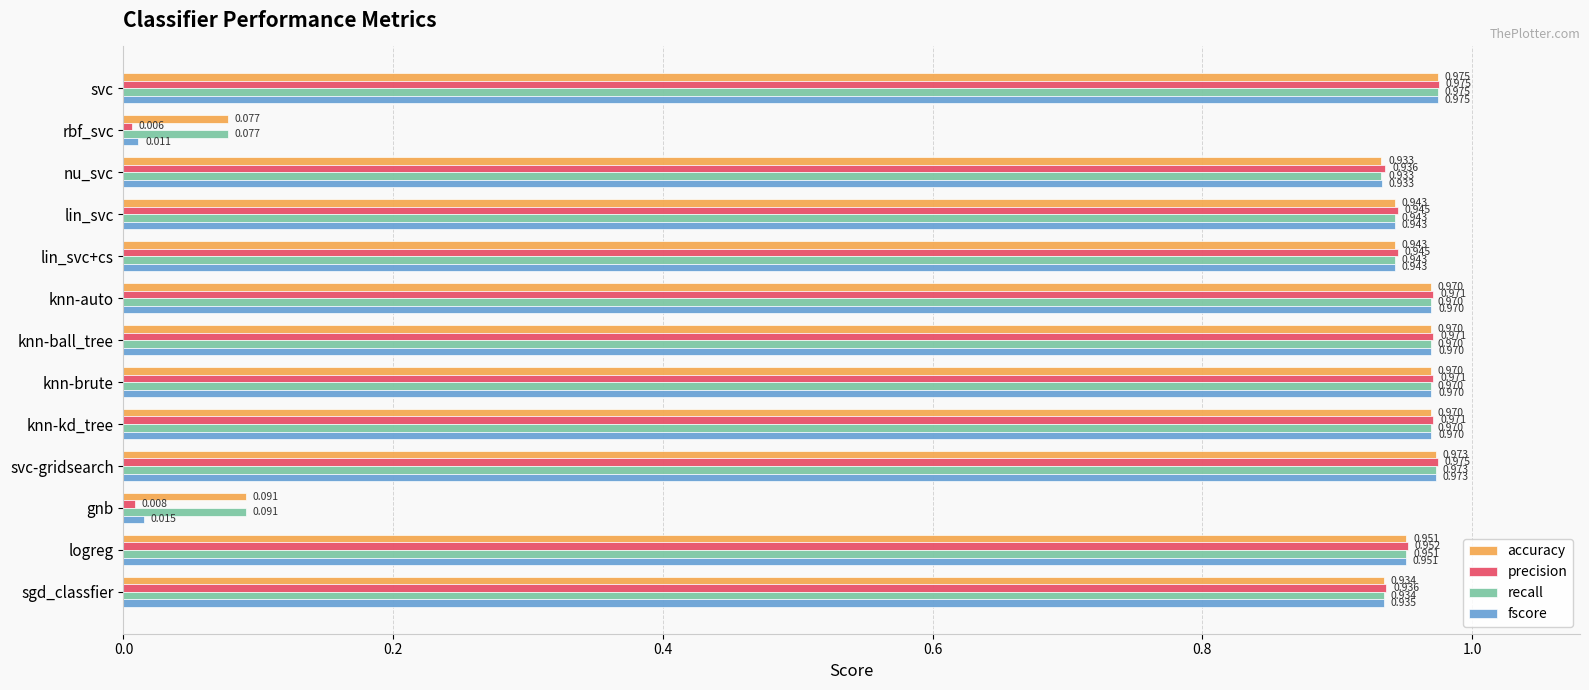

What are all the series names shown in the legend?

accuracy, precision, recall, fscore